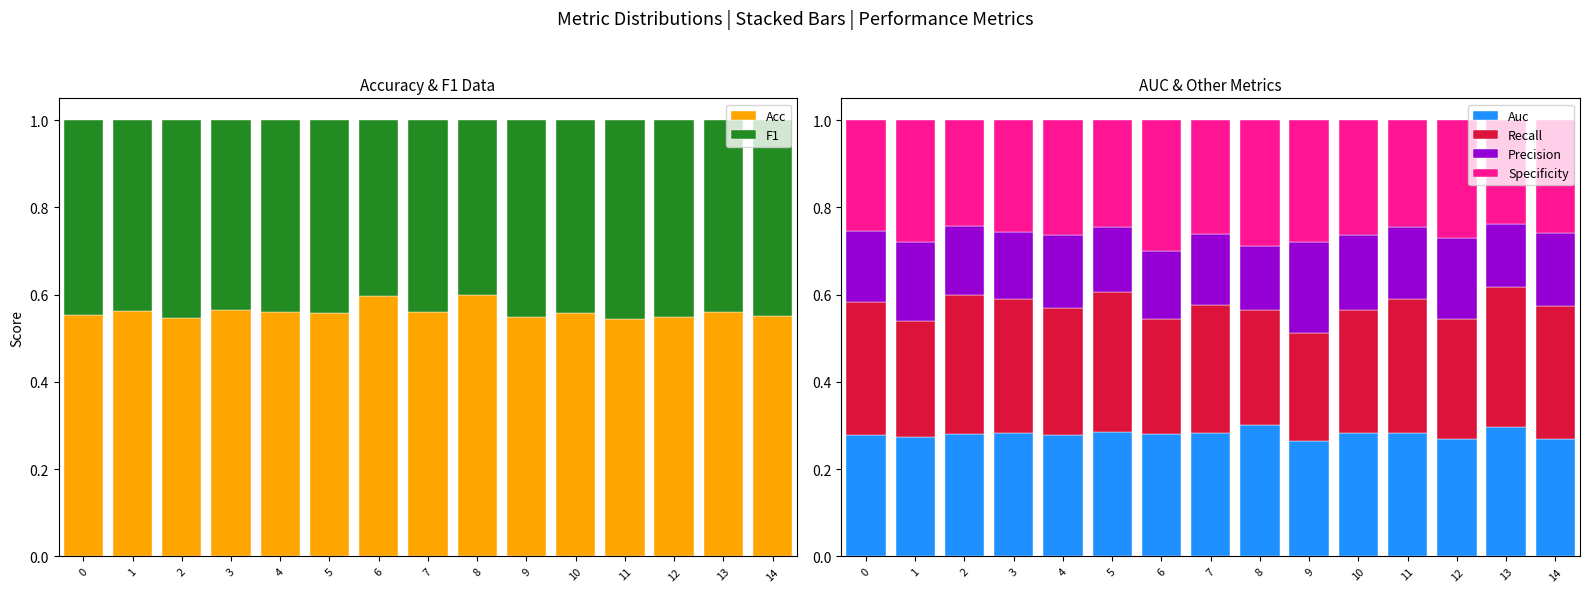

What are all the series names shown in the legend?

Acc, F1, Auc, Recall, Precision, Specificity